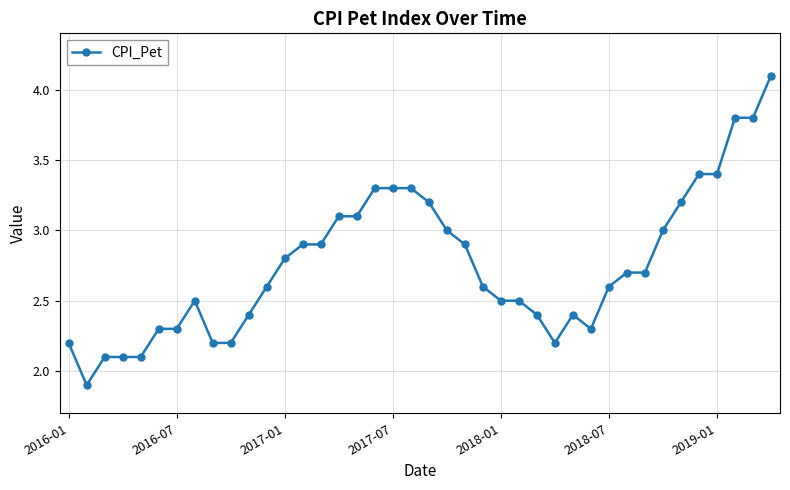

True or false: the data has more than 0 interior local peaks.

True